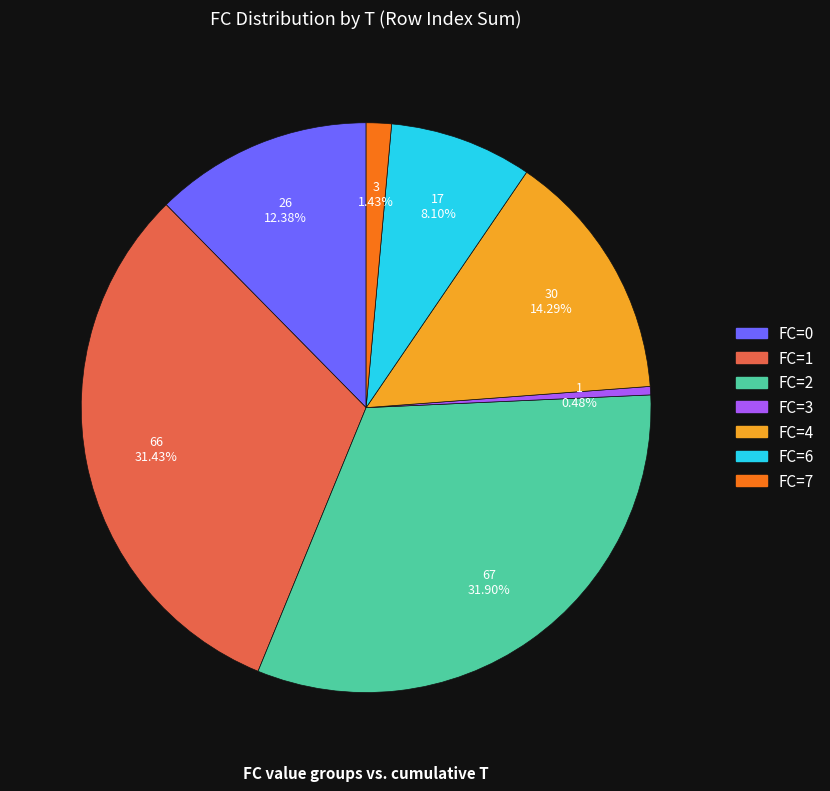

Does any single category account for the majority?

No